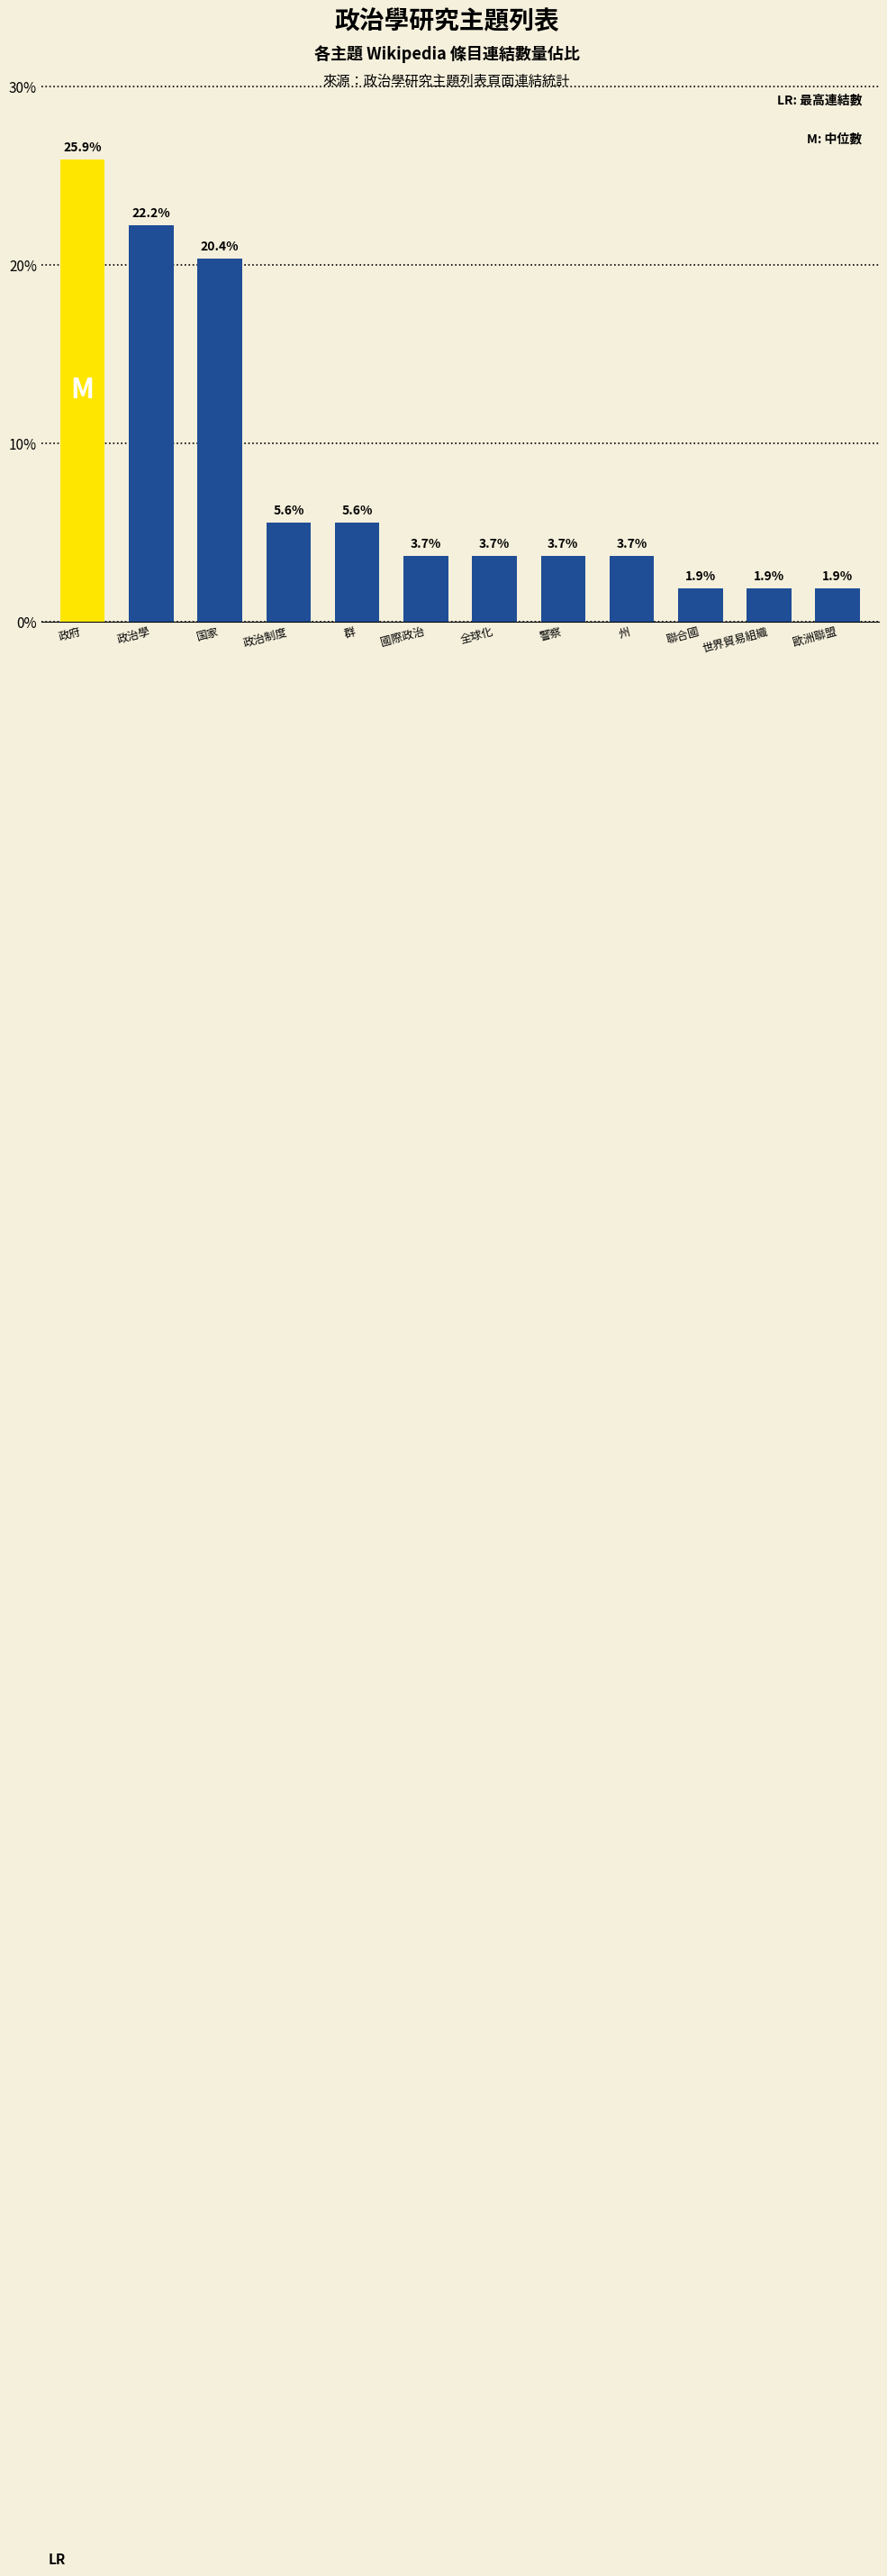

Where does the data first go above 3?

政府